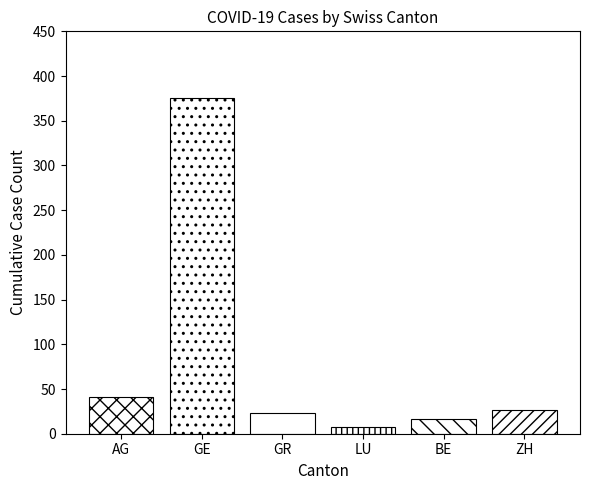

Between BE and GE, which is larger?

GE